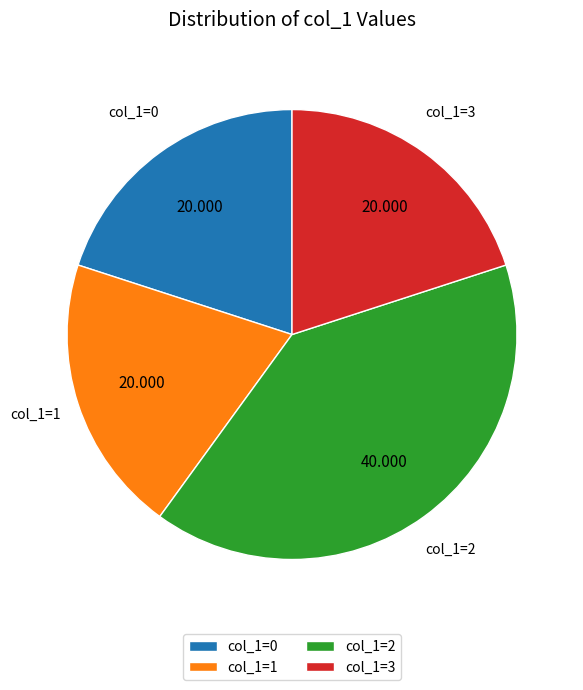

How many segments does this pie chart have?

4